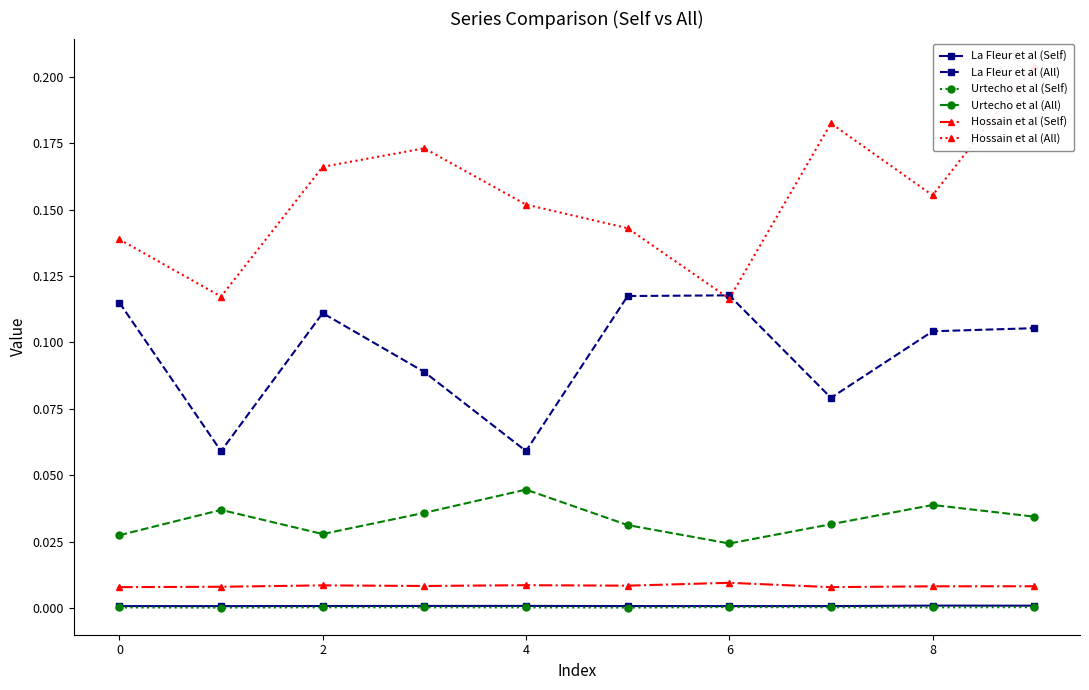

Count the number of categories in the chart.

10